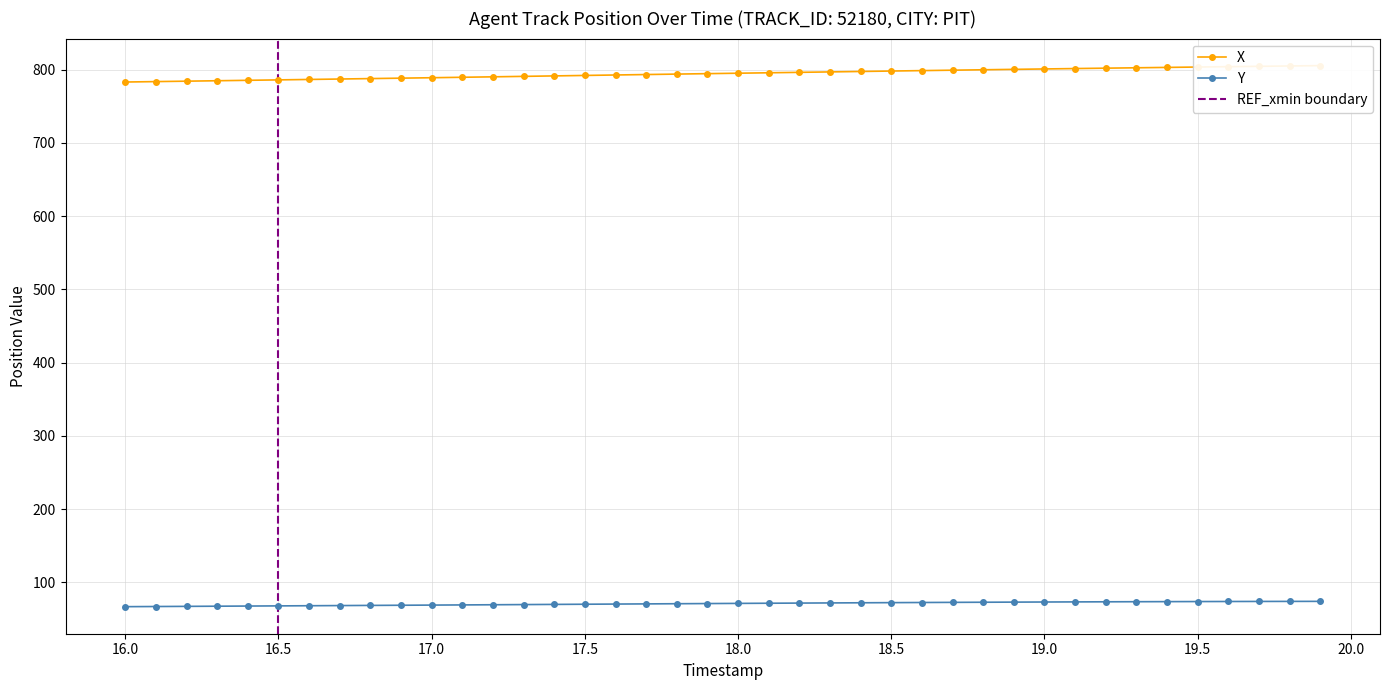

List the series in order of their peak value, highest first.

X, Y